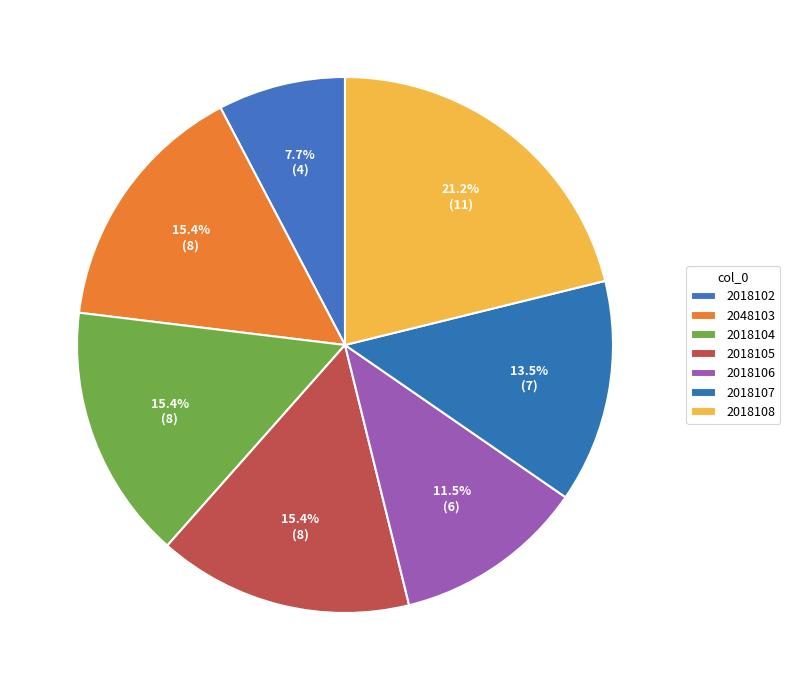

Is it true that 2018106 is 21% of the pie?

False